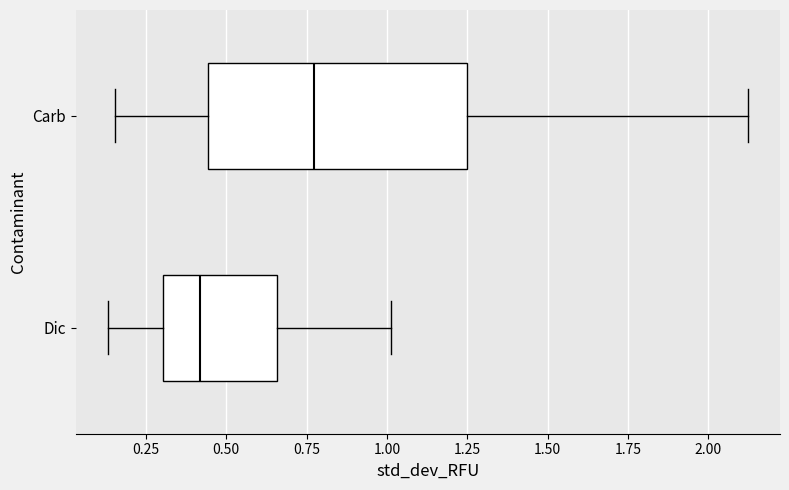

Reading bottom to top, read every box against the x-axis: the position of its median line, the range the box covers, and the ends of its whiskers. The values are not printed on the chart, so give them approximately, as read against the axis.

Dic: median 0.40, box 0.30 to 0.65, whiskers 0.15 to 1.00
Carb: median 0.75, box 0.45 to 1.25, whiskers 0.15 to 2.10